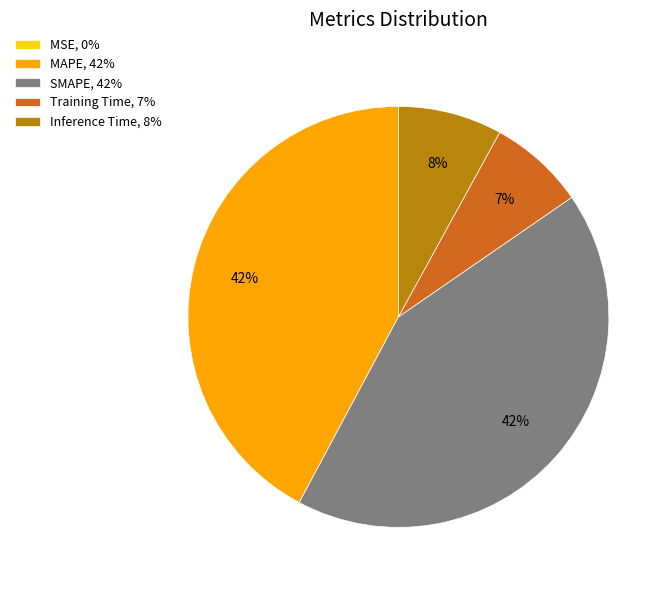

To the nearest percent, what is the difference between the largest and smallest slice percentages?

42%